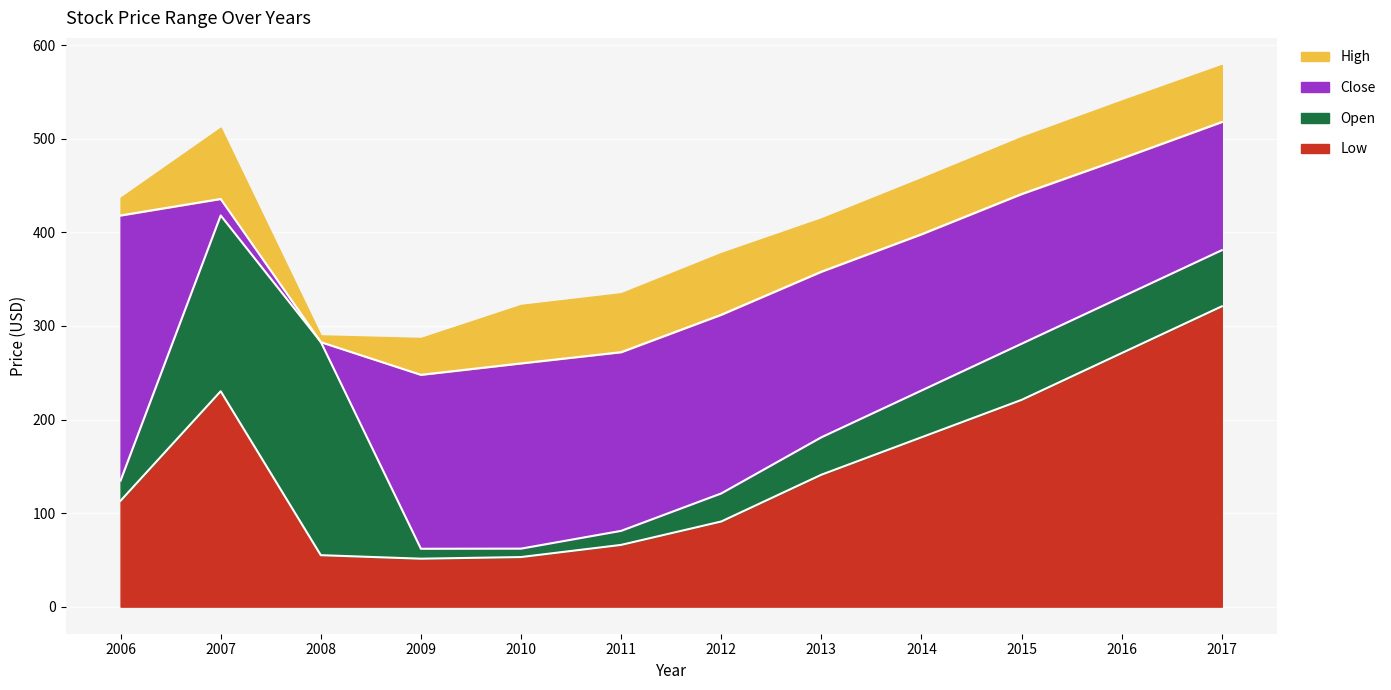

What is the difference between the Open values at 2011 and 2013?

100.0